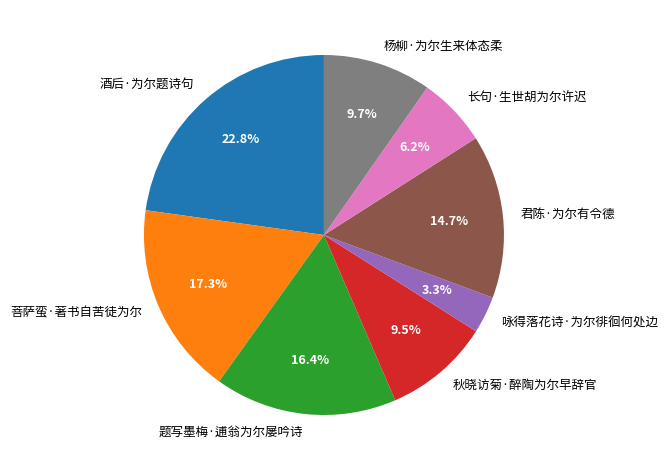

What is the ratio of the value at 长句·生世胡为尔许迟 to the value at 君陈·为尔有令德?

0.4